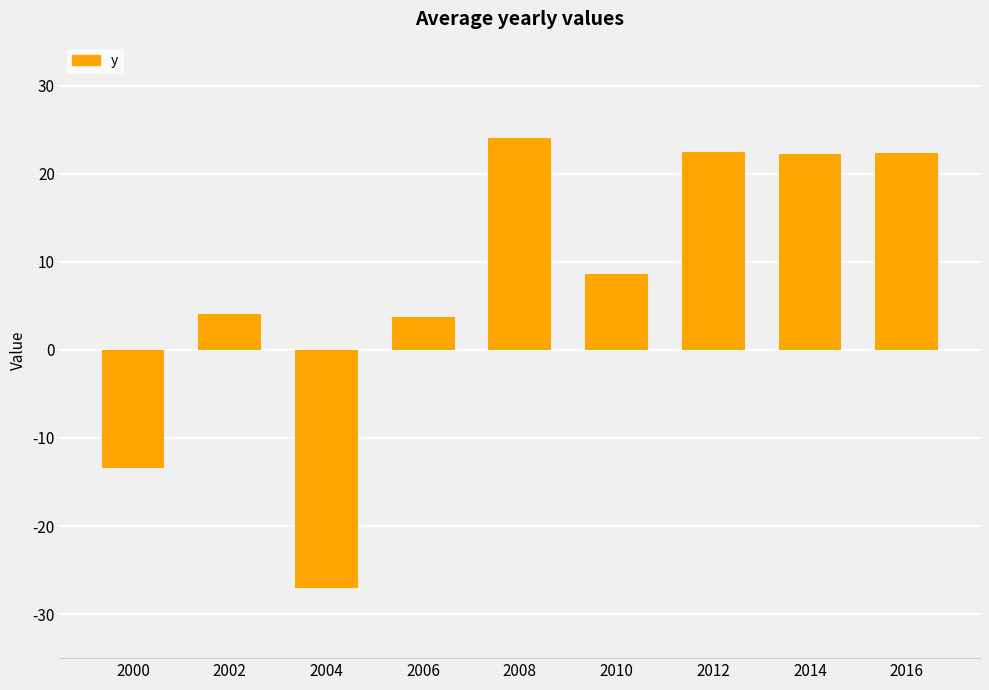

What is the difference between the maximum and minimum values?

51.2